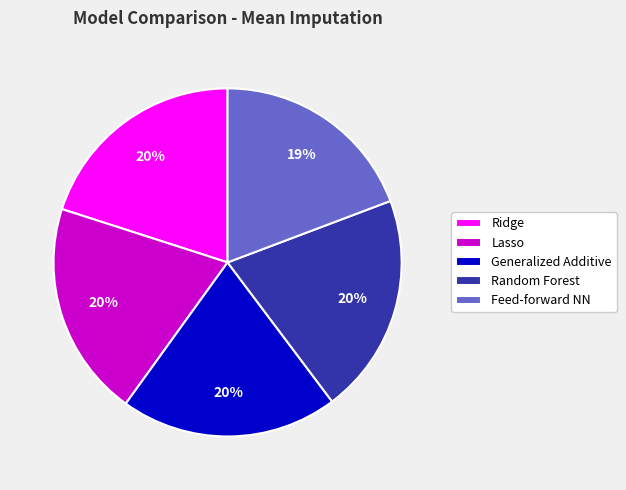

Do Lasso and Feed-forward NN together represent more than half of the pie?

No